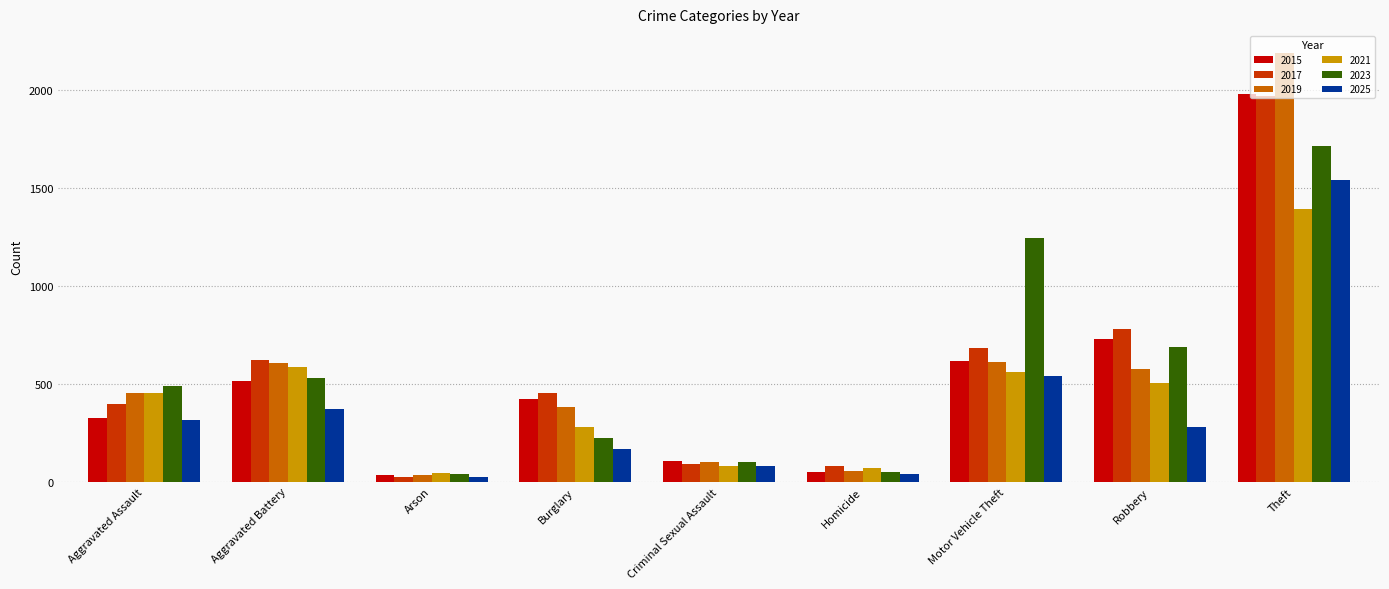

Are the bars grouped side by side (vs. stacked)?

Yes